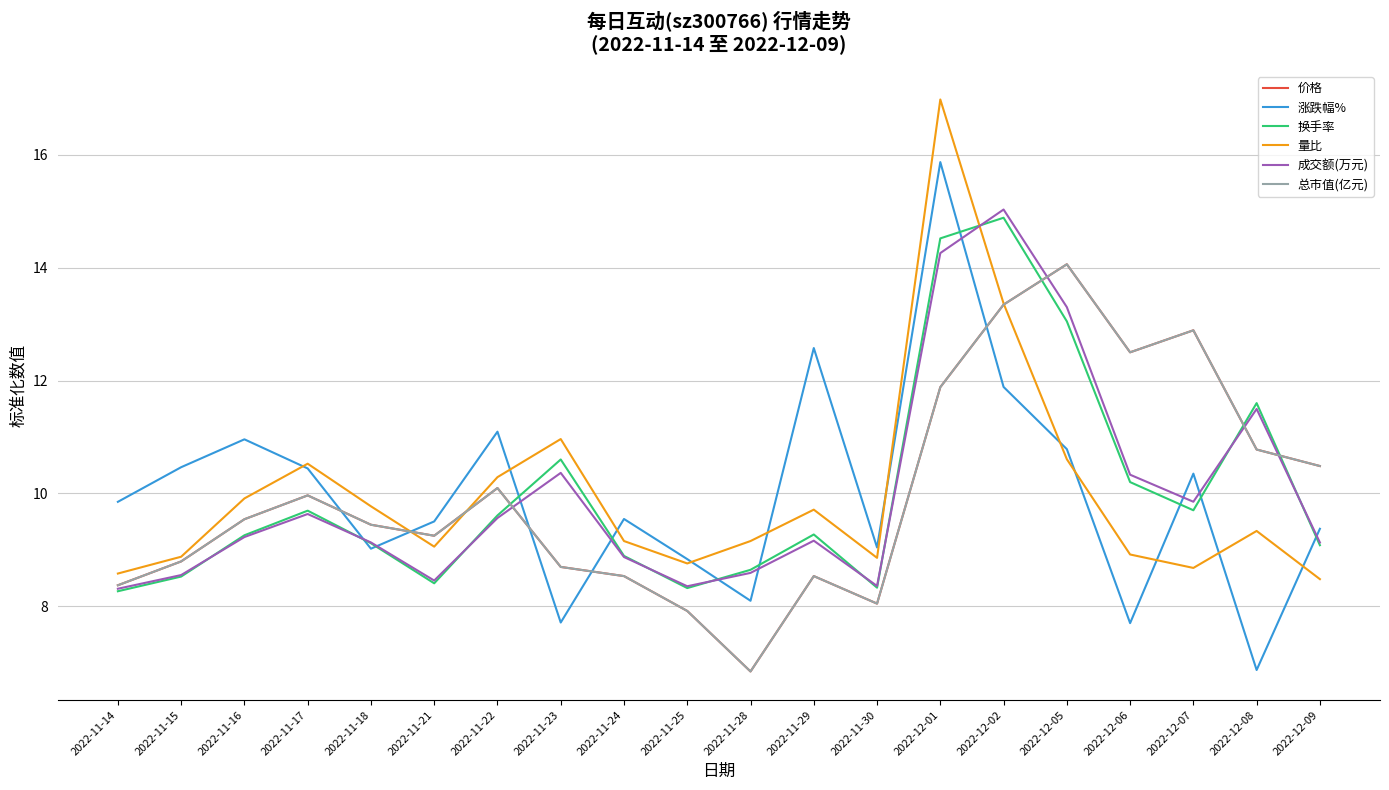

Between which two adjacent categories do 涨跌幅% and 成交额(万元) first intersect?

2022-11-17 and 2022-11-18